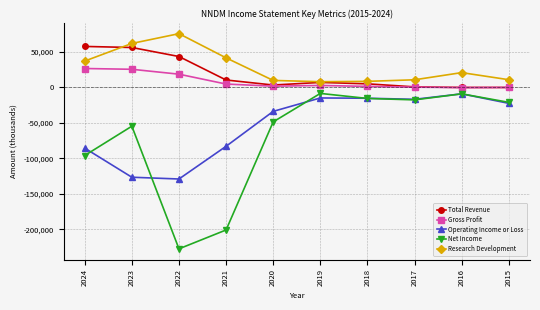

True or false: Net Income has more than 1 interior local peaks.

True